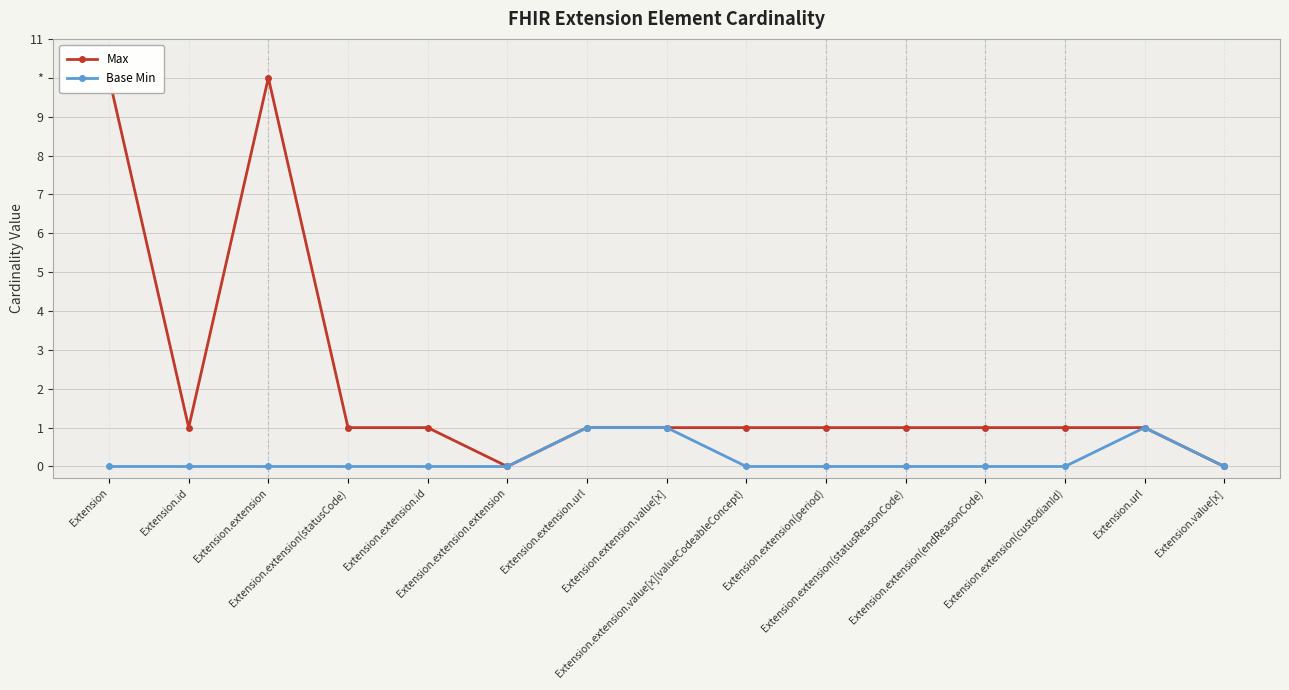

Is this an area chart (filled region under the line)?

No